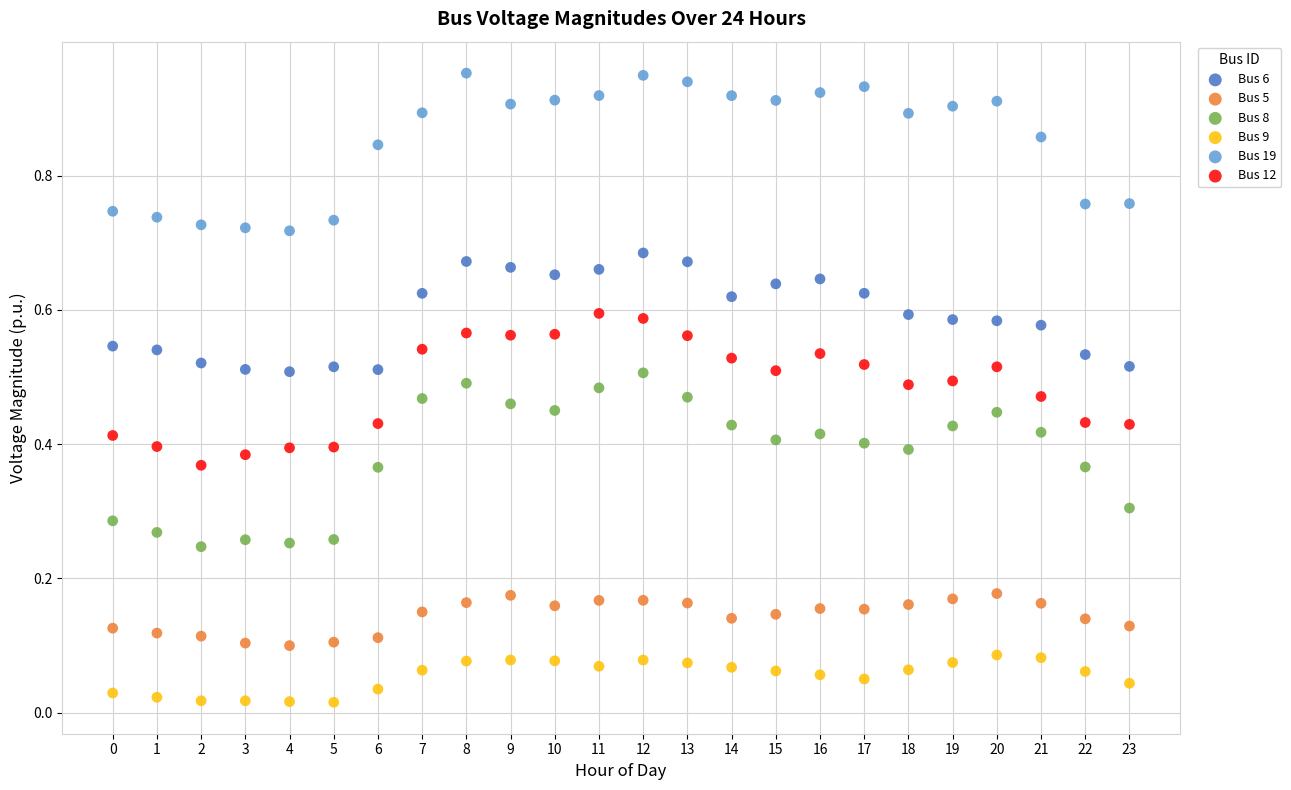

Which series has the largest Y range (max minus min)?

Bus 8